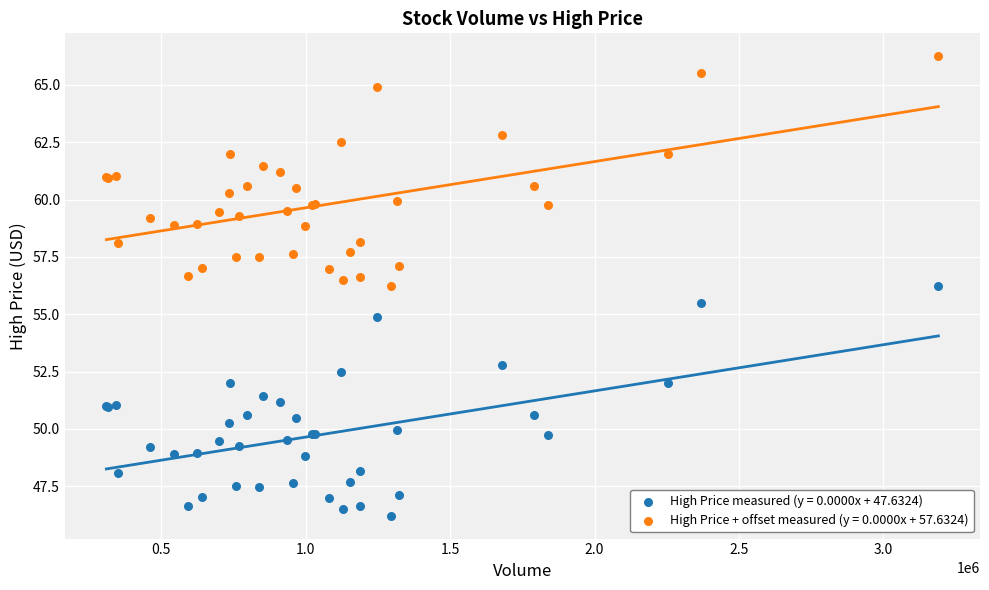

What is the X range (max minus min) for the scatter plot?

2881200.0